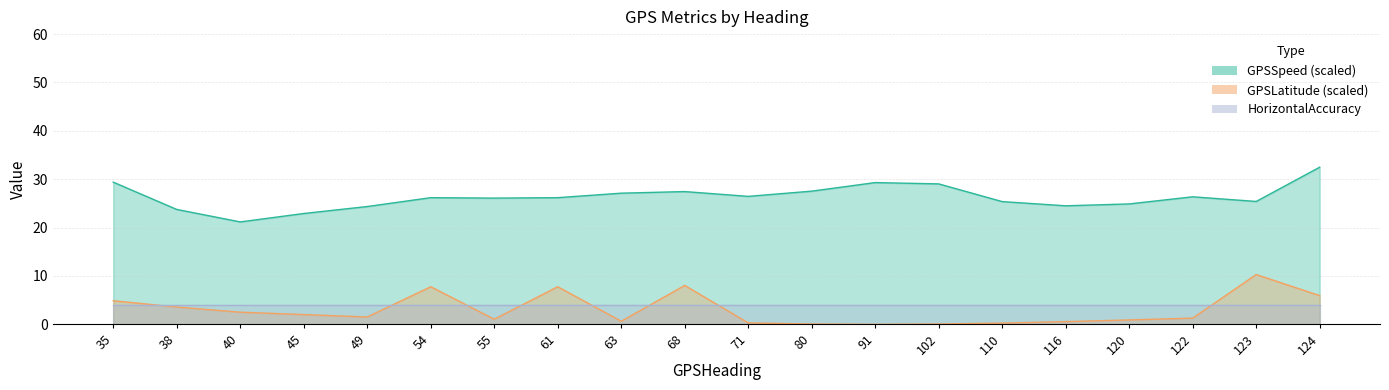

What is the total value across all series at 38?

27.3